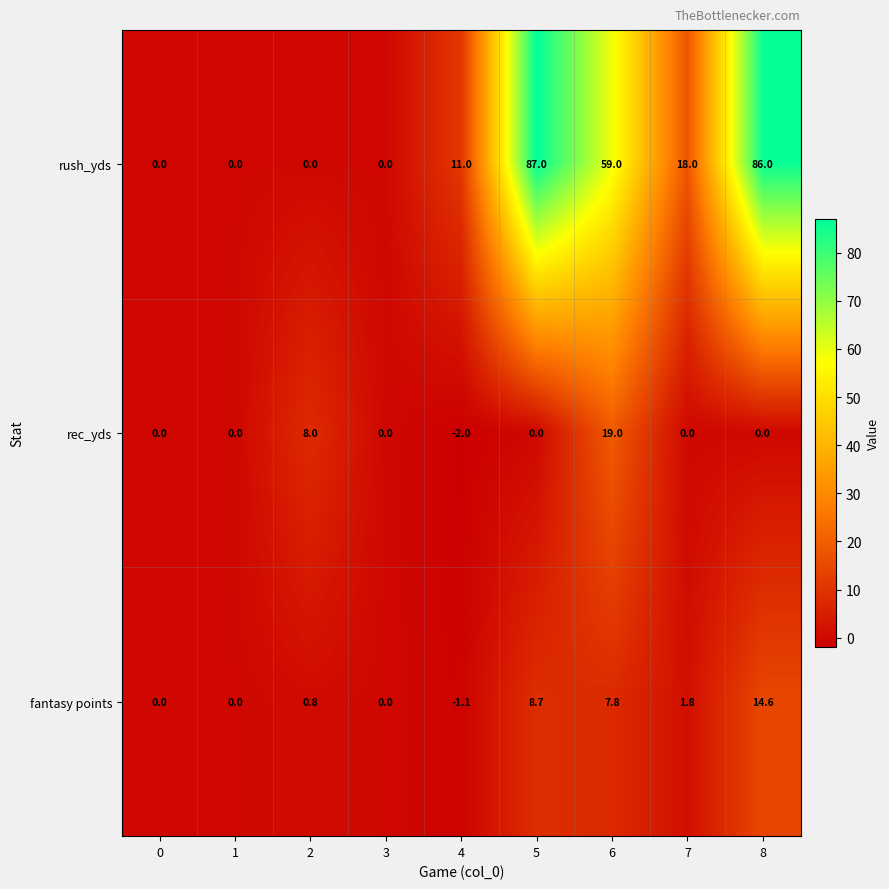

Which category has the lowest value across all series?

4